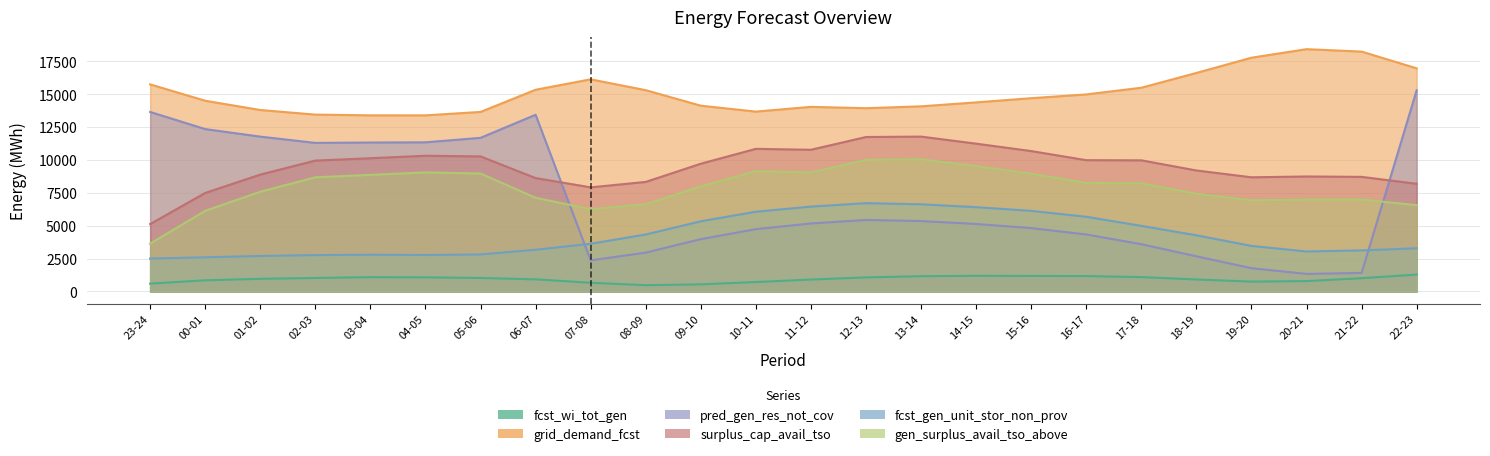

Reading left to right, transcribe all the data shown in this chart.

fcst_wi_tot_gen: 23-24=598	00-01=851	01-02=964	02-03=1029	03-04=1090	04-05=1076	05-06=1028	06-07=925	07-08=664	08-09=480	09-10=544	10-11=718	11-12=909	12-13=1072	13-14=1163	14-15=1192	15-16=1183	16-17=1173	17-18=1095	18-19=913	19-20=753	20-21=791	21-22=1011	22-23=1287
grid_demand_fcst: 23-24=15746	00-01=14501	01-02=13798	02-03=13448	03-04=13392	04-05=13391	05-06=13651	06-07=15337	07-08=16130	08-09=15305	09-10=14125	10-11=13677	11-12=14037	12-13=13935	13-14=14077	14-15=14377	15-16=14696	16-17=14983	17-18=15491	18-19=16615	19-20=17774	20-21=18423	21-22=18238	22-23=16965
pred_gen_res_not_cov: 23-24=13652	00-01=12347	01-02=11774	02-03=11298	03-04=11327	04-05=11341	05-06=11682	06-07=13436	07-08=2366	08-09=2957	09-10=3982	10-11=4741	11-12=5173	12-13=5440	13-14=5356	14-15=5133	15-16=4821	16-17=4336	17-18=3597	18-19=2676	19-20=1773	20-21=1336	21-22=1414	22-23=15297
surplus_cap_avail_tso: 23-24=5126	00-01=7493	01-02=8888	02-03=9952	03-04=10131	04-05=10319	05-06=10271	06-07=8623	07-08=7917	08-09=8331	09-10=9715	10-11=10845	11-12=10774	12-13=11745	13-14=11776	14-15=11239	15-16=10676	16-17=9984	17-18=9972	18-19=9201	19-20=8682	20-21=8745	21-22=8715	22-23=8188
fcst_gen_unit_stor_non_prov: 23-24=2503	00-01=2602	01-02=2702	02-03=2768	03-04=2794	04-05=2775	05-06=2816	06-07=3173	07-08=3628	08-09=4333	09-10=5335	10-11=6064	11-12=6453	12-13=6715	13-14=6630	14-15=6409	15-16=6129	16-17=5679	17-18=4988	18-19=4271	19-20=3466	20-21=3041	21-22=3125	22-23=3287
gen_surplus_avail_tso_above: 23-24=3640	00-01=6134	01-02=7585	02-03=8682	03-04=8868	04-05=9056	05-06=8971	06-07=7126	07-08=6261	08-09=6623	09-10=7993	10-11=9146	11-12=9048	12-13=10011	13-14=10050	14-15=9530	15-16=8957	16-17=8257	17-18=8225	18-19=7432	19-20=6926	20-21=6990	21-22=6994	22-23=6564